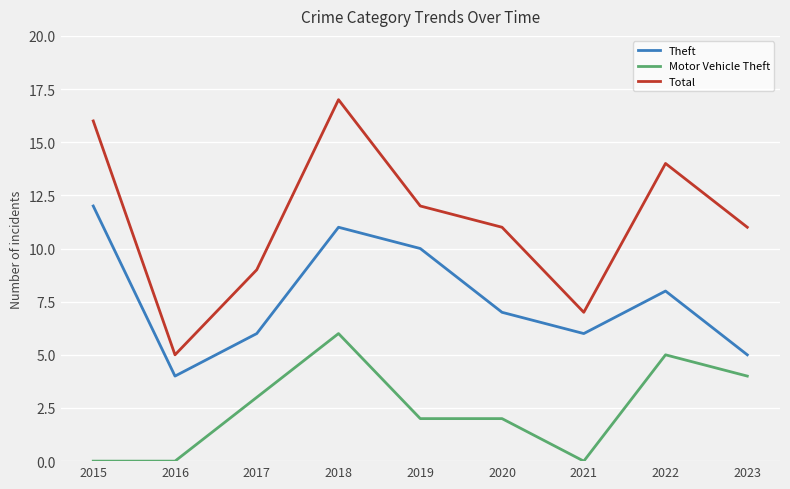

What is the difference between the highest and lowest values at 2019?

10